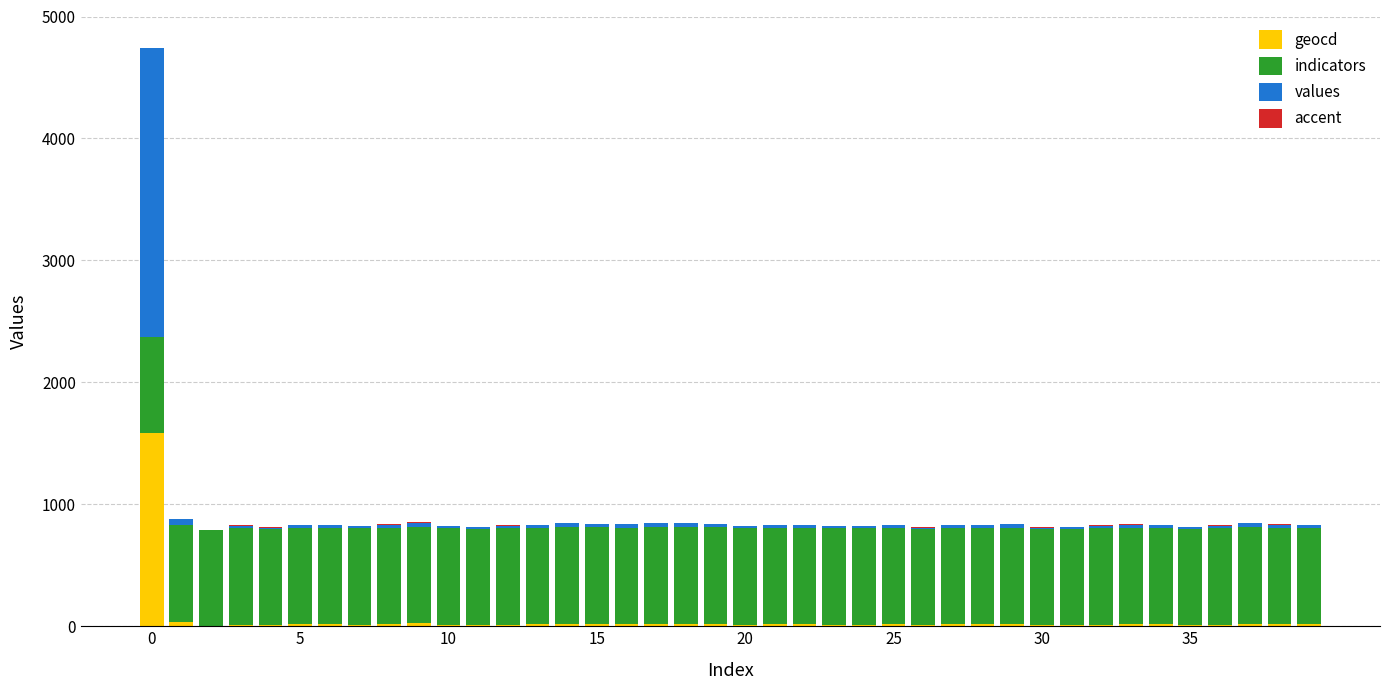

What is the highest value of the geocd series?

1581.0